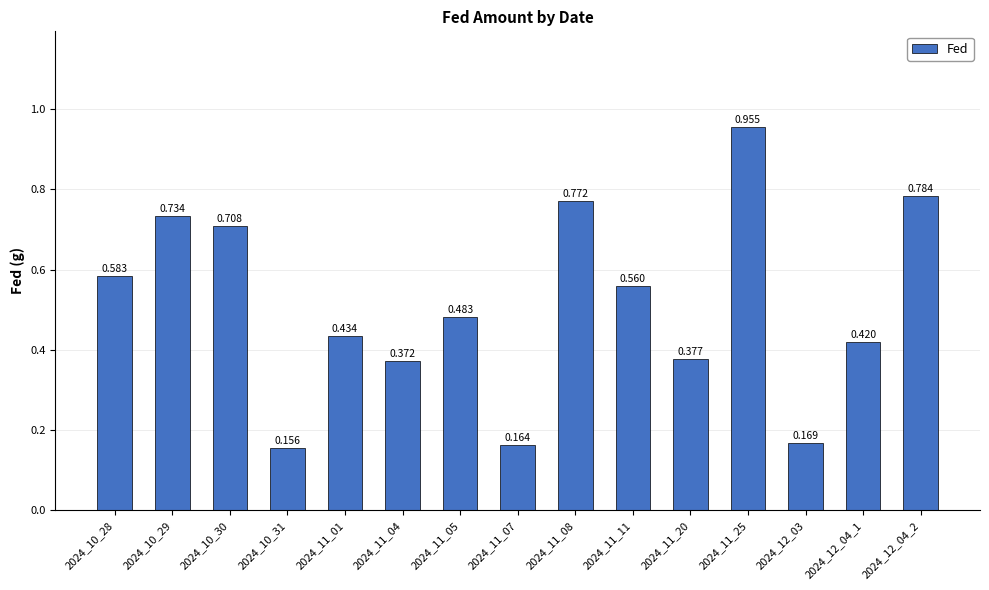

What is the difference between the values at 2024_12_03 and 2024_11_08?

0.6